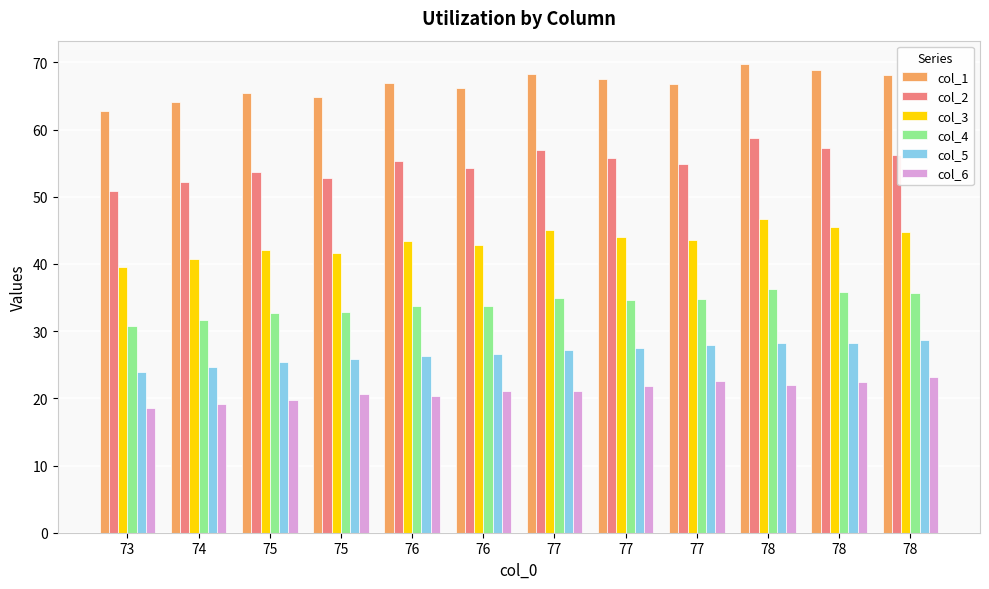

What is the total value across all series at 77?

253.6